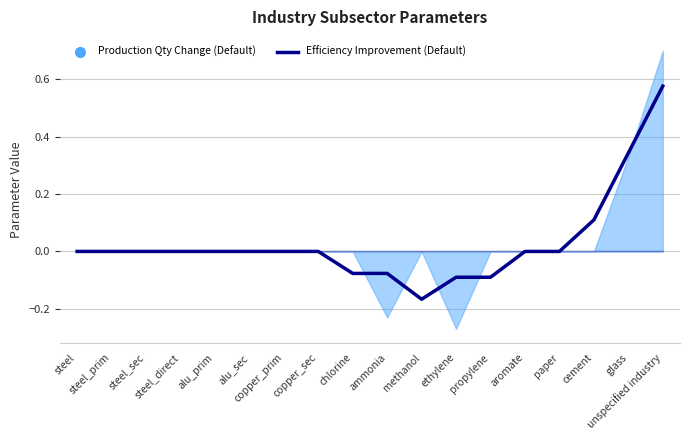

Count the values in the range 0 to 1.

13